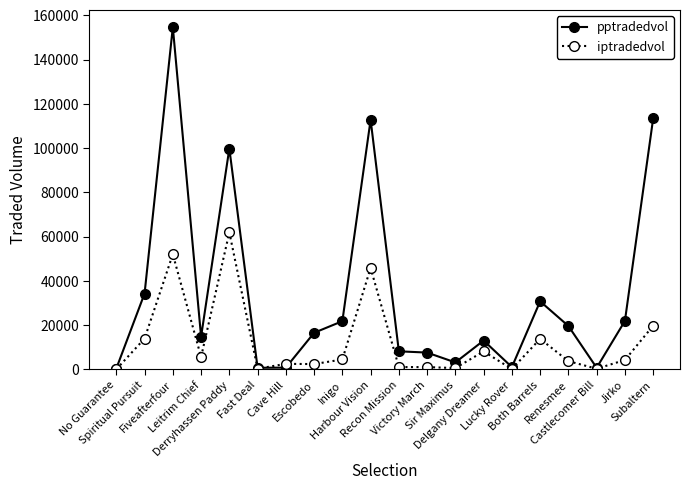

What is the total value across all series at Victory March?

8577.4